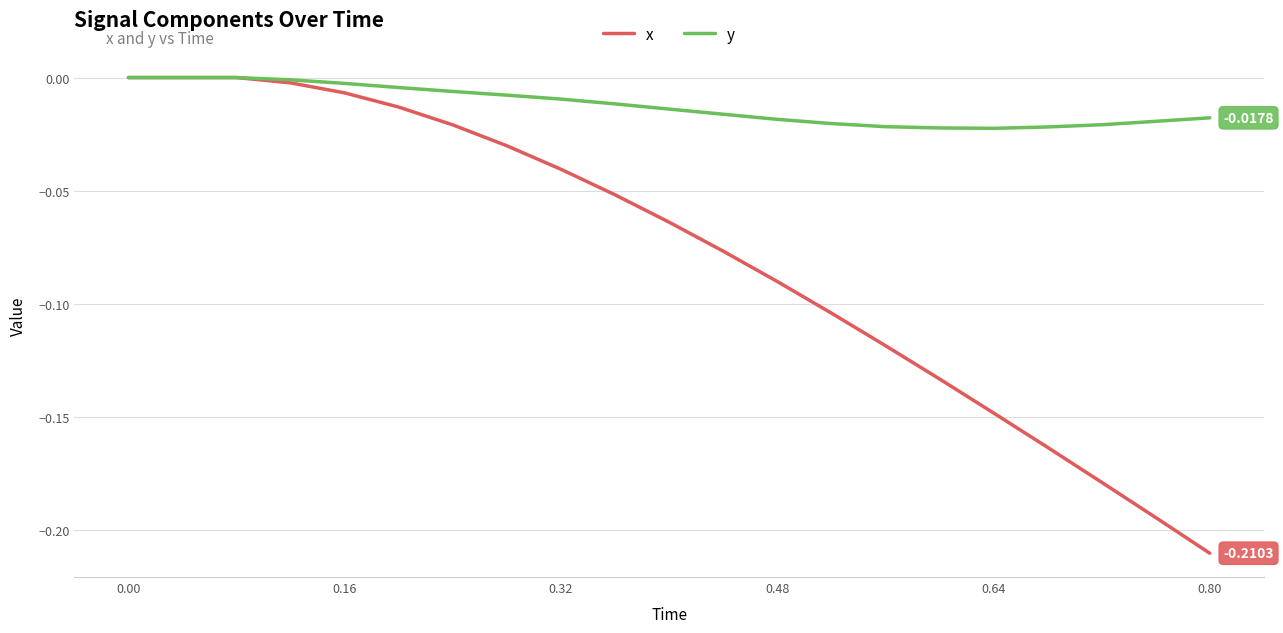

Does the chart have visible grid lines?

Yes